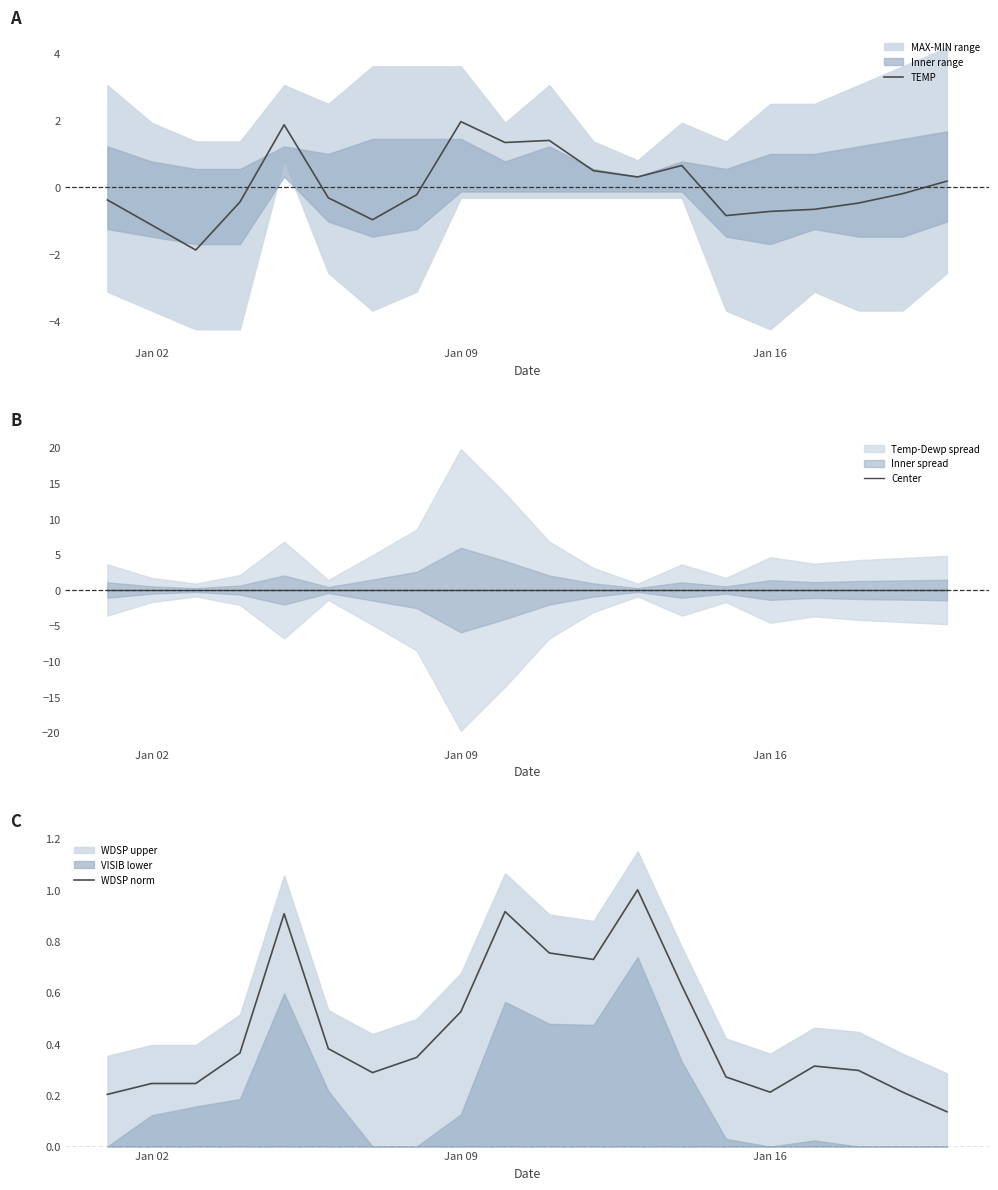

Is it true that TEMP equals 2.0 at Jan 09?

True